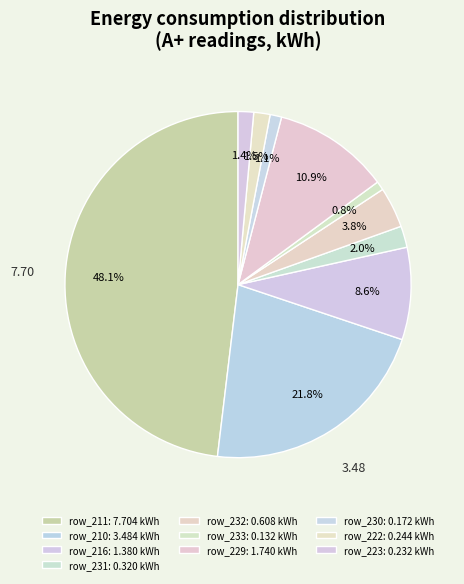

Is it true that row_211 is 38% of the pie?

False